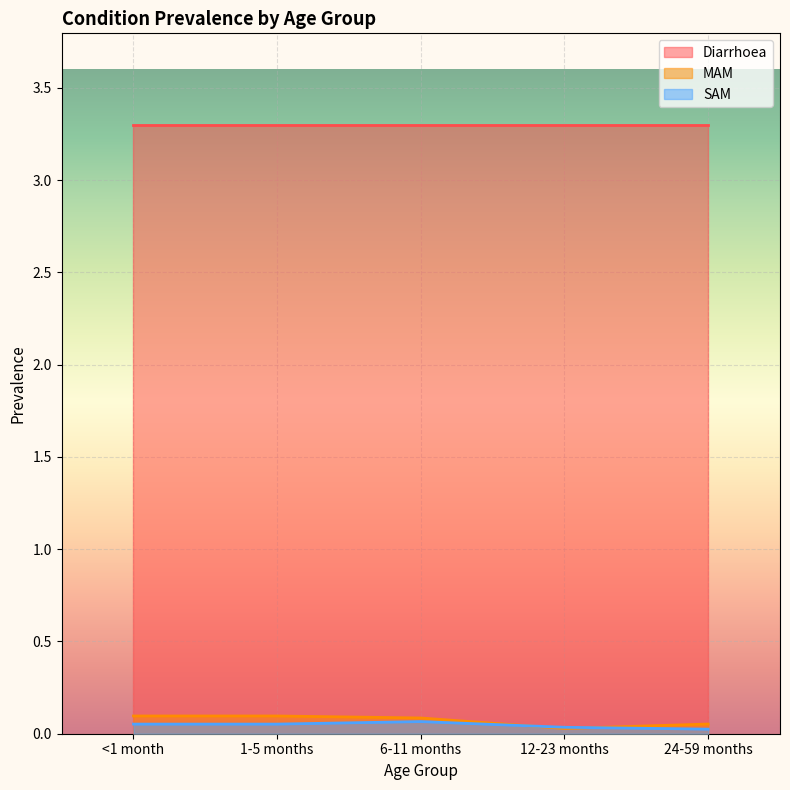

What is the value of the SAM point at the 1st from the left?

0.1